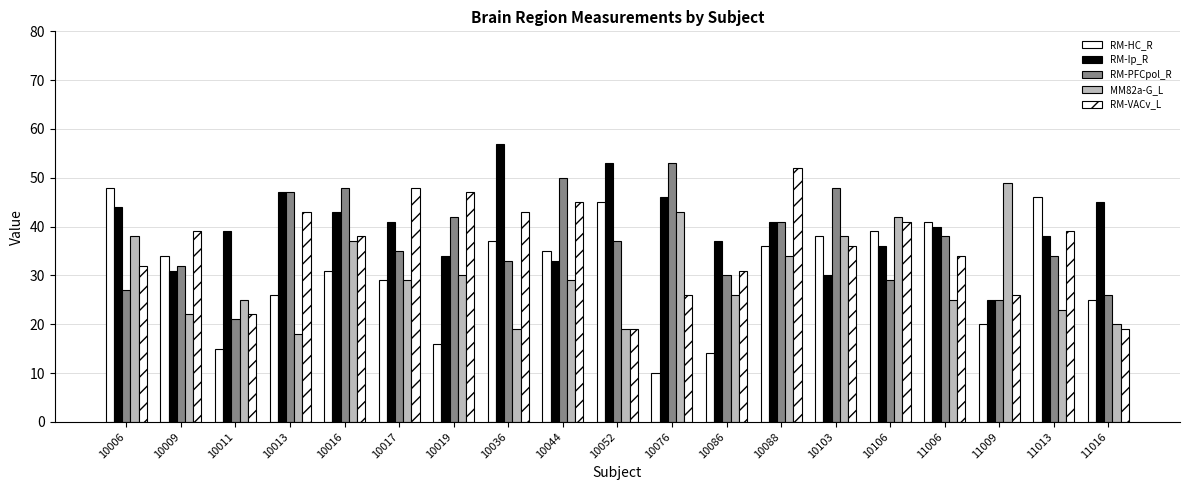

How many data points in RM-Ip_R are less than 40?

9